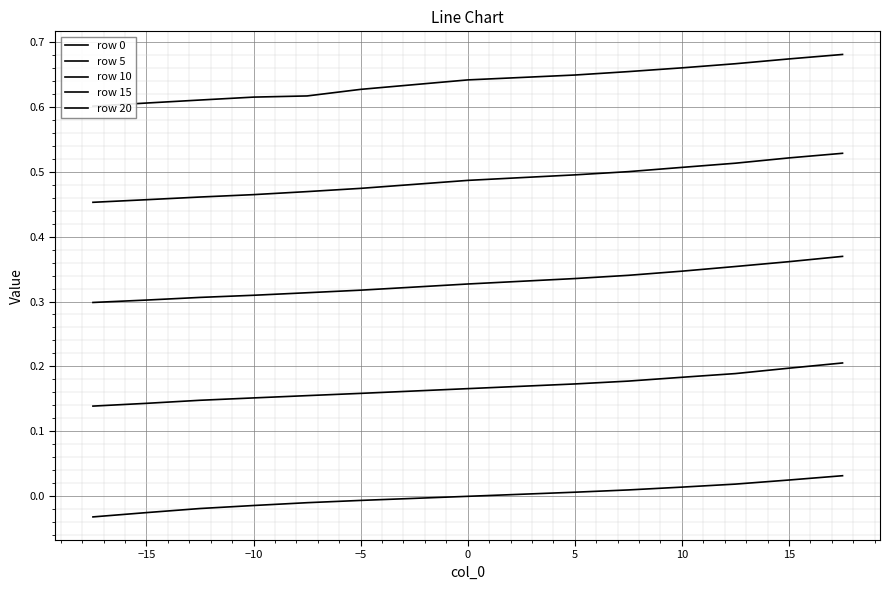

What is the sum of the row 15 values at 10 and 9?

1.0